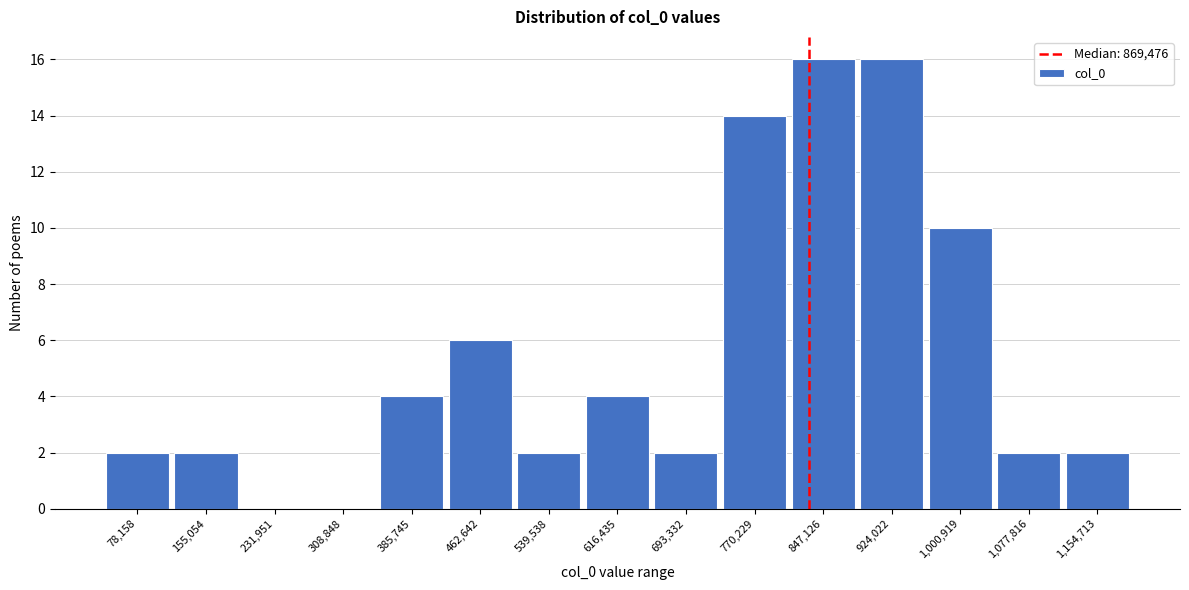

Reading right to left, what are all the values shown in this chart?

1,154,713=2	1,077,816=2	1,000,919=10	924,022=16	847,126=16	770,229=14	693,332=2	616,435=4	539,538=2	462,642=6	385,745=4	308,848=0	231,951=0	155,054=2	78,158=2